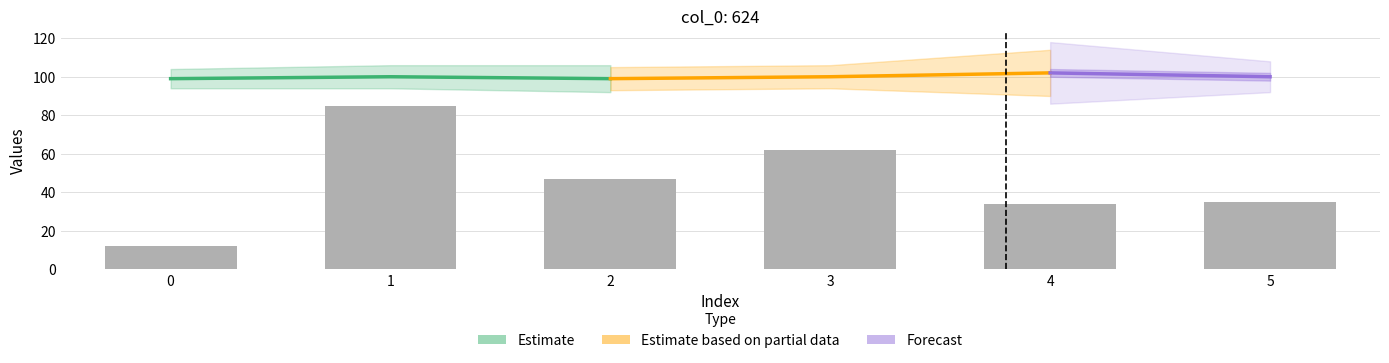

What is the approximate value of col_2 at 3, to the nearest 5?

60